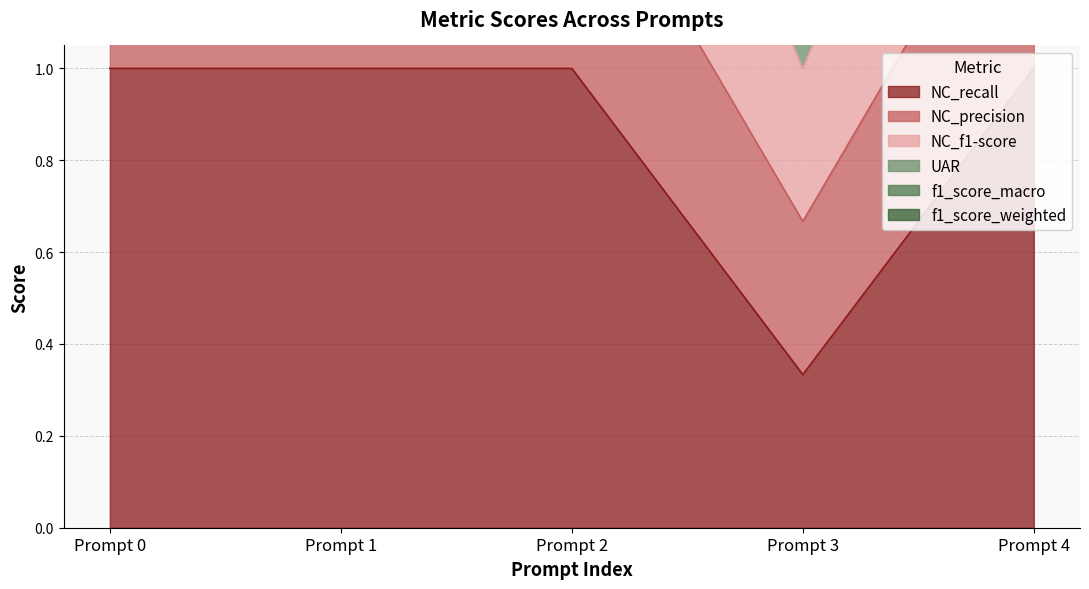

Which category has the lowest value in the NC_recall series?

Prompt 3